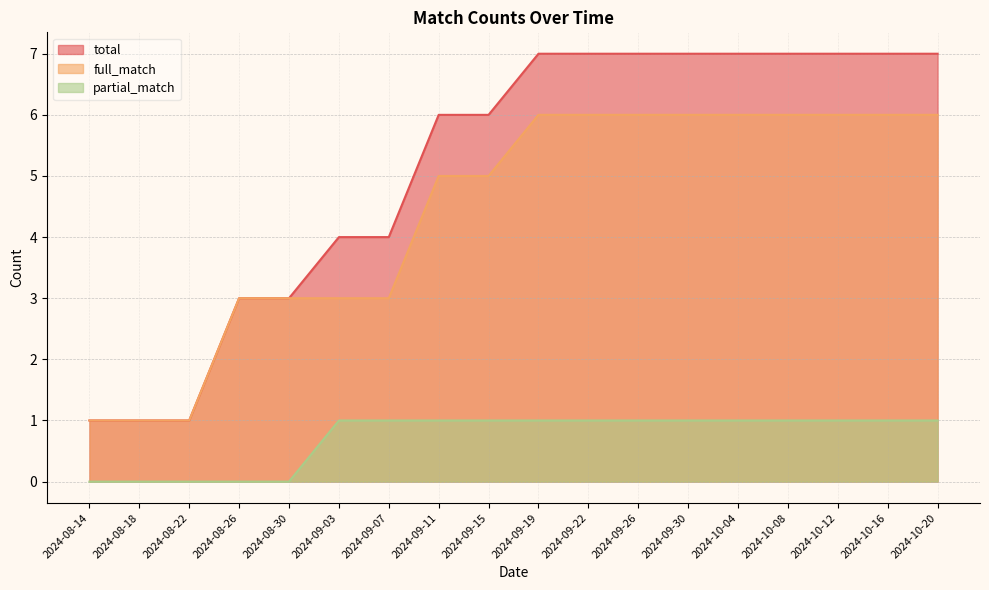

The value of partial_match at 2024-08-26 is 0. True or false?

True